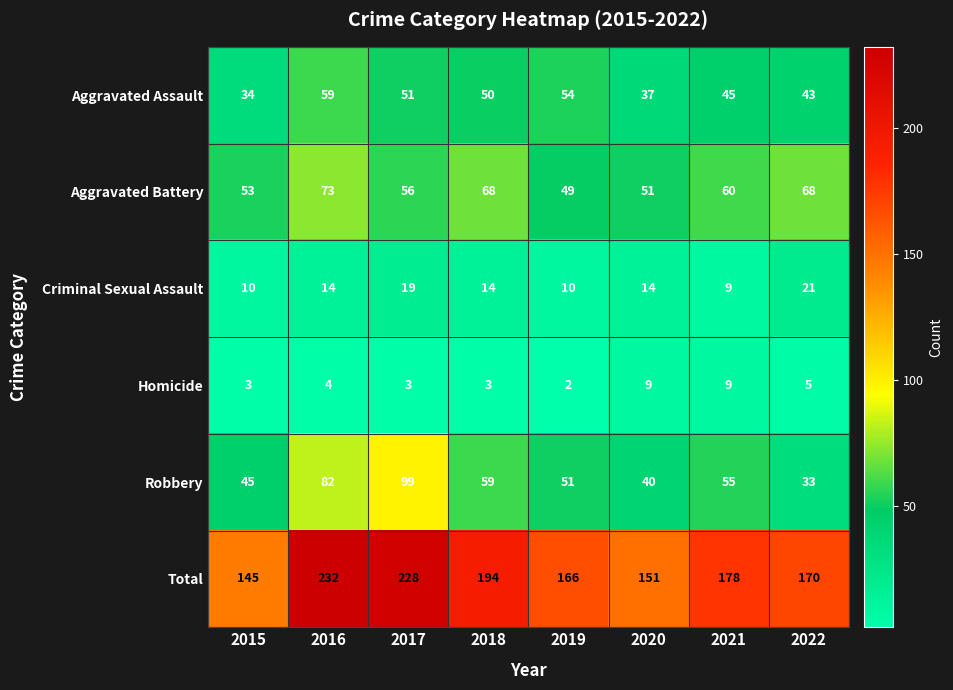

Count the Homicide values in the range 3 to 9.

7